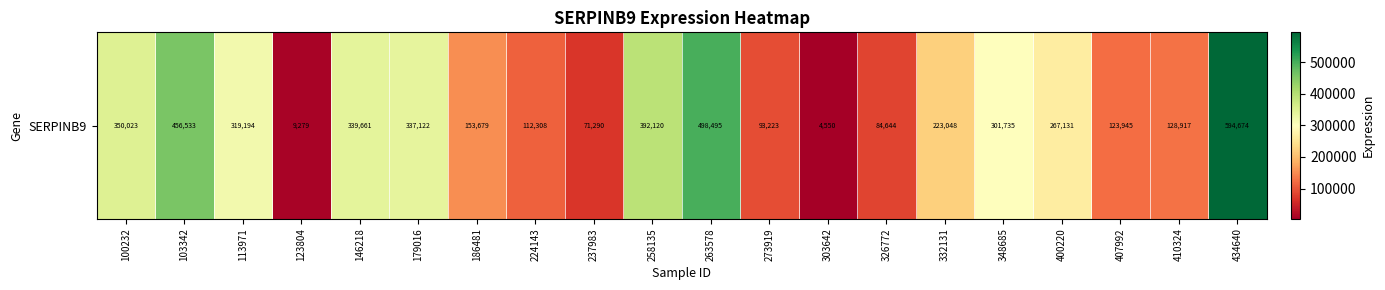

Which category has the lowest value across all series?

303642